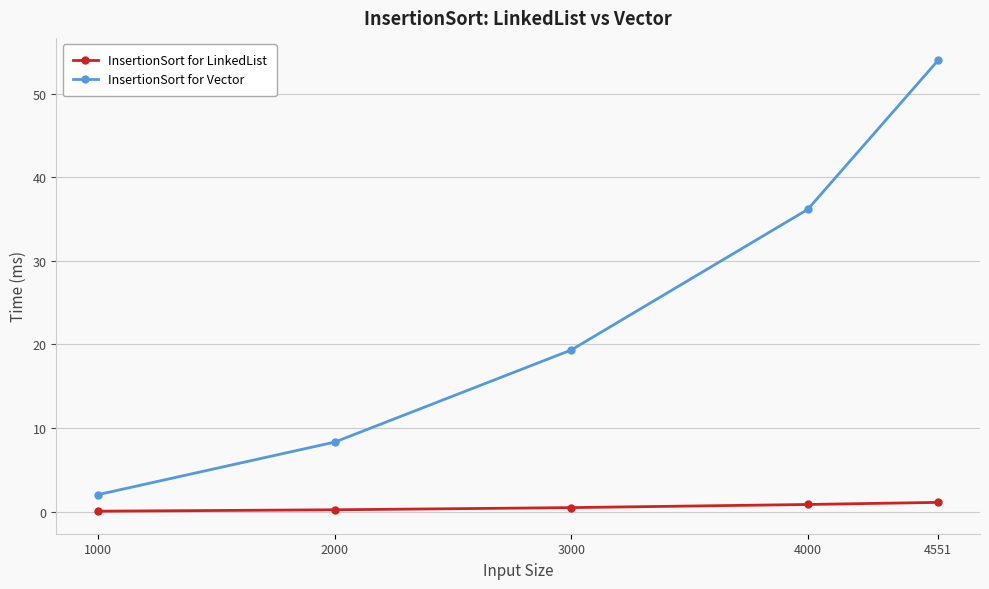

At which category is the sum across all series the highest?

4551